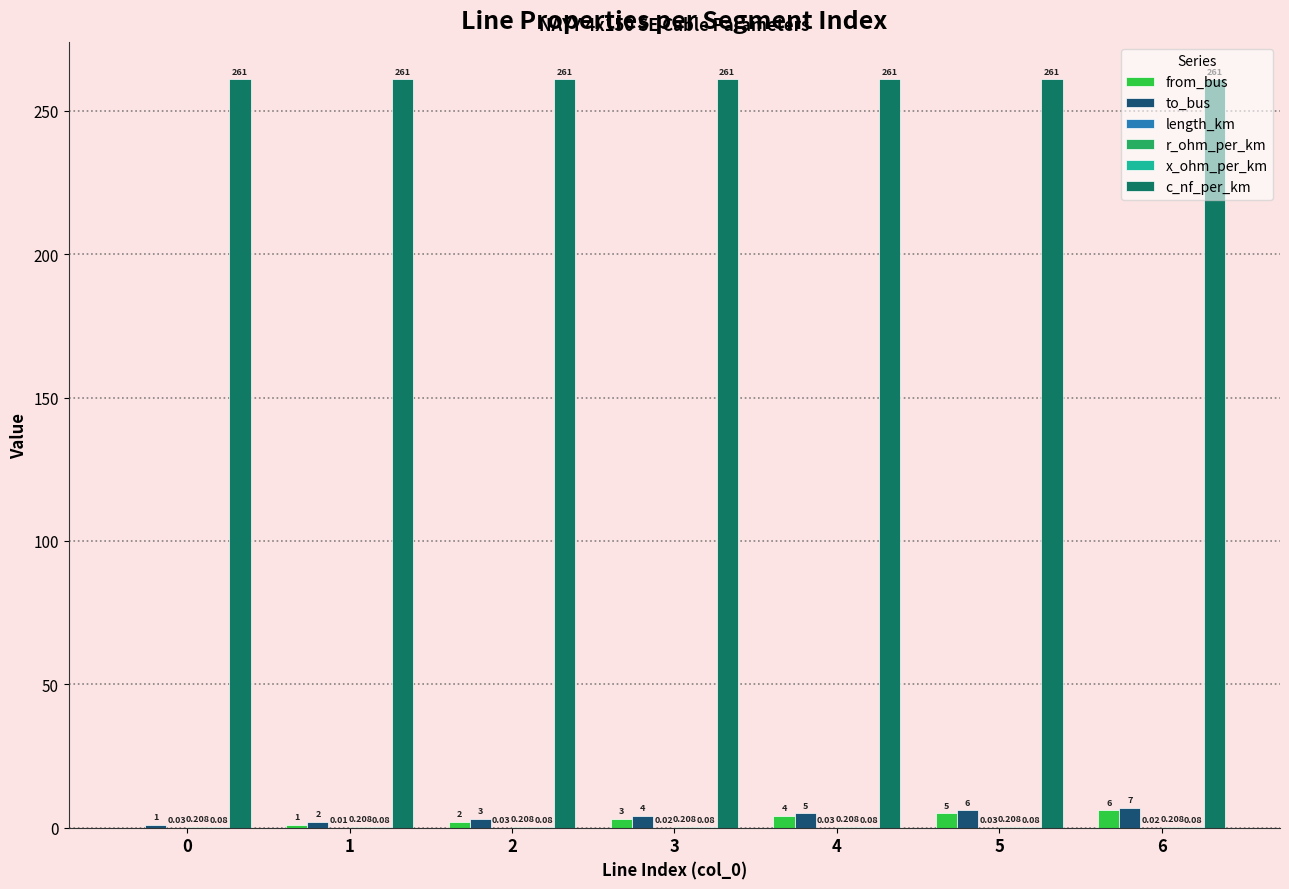

Which series has the largest total across all categories?

c_nf_per_km